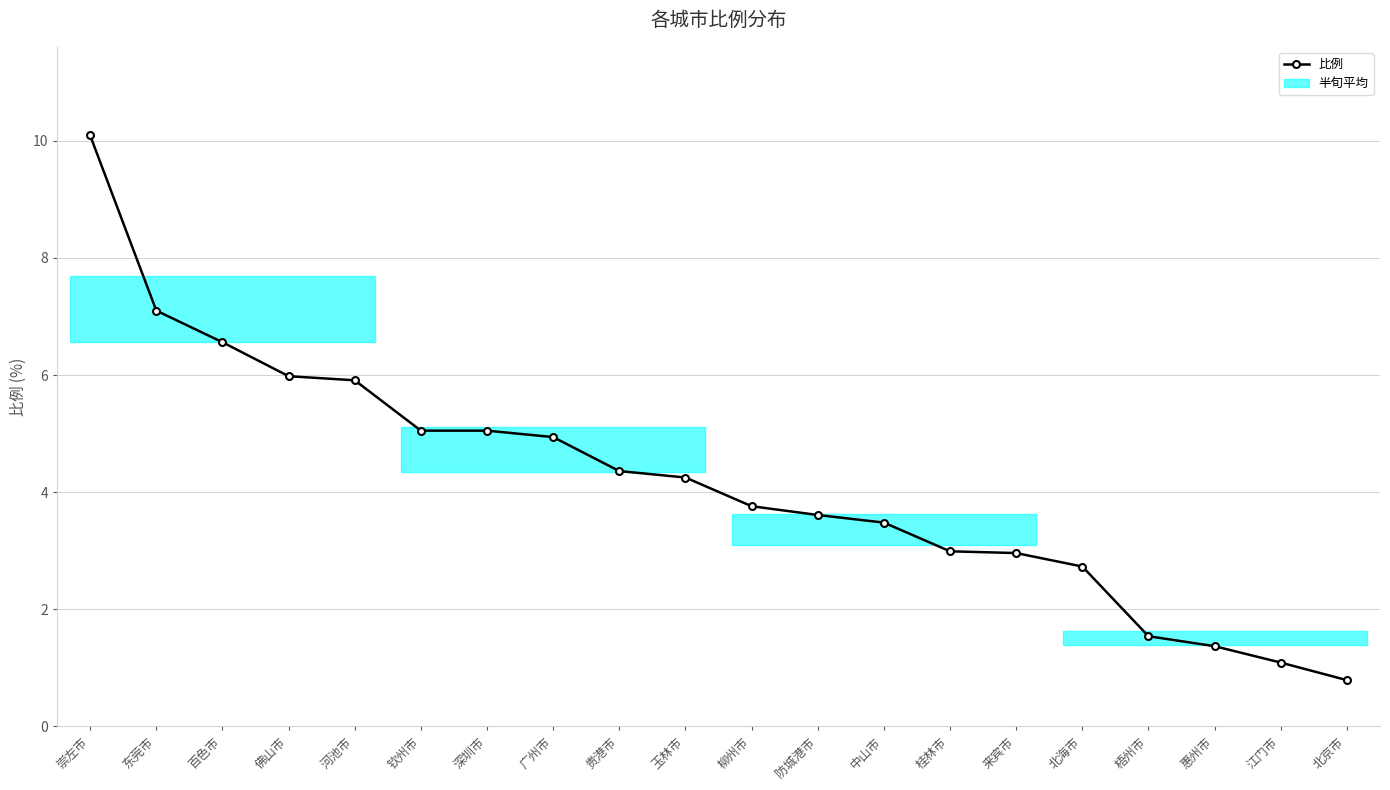

What is the ratio of the value at 崇左市 to the value at 深圳市?

2.0